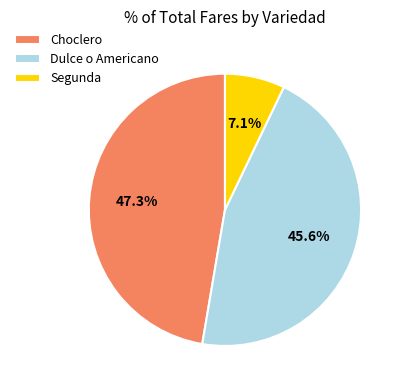

Which slice is the smallest?

Segunda